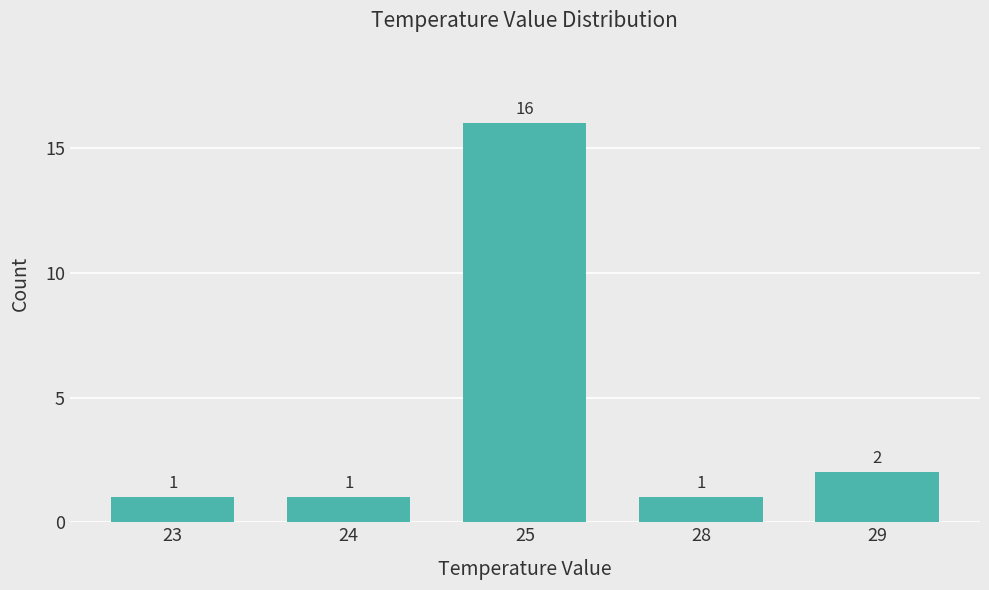

How many series are shown in this chart?

1